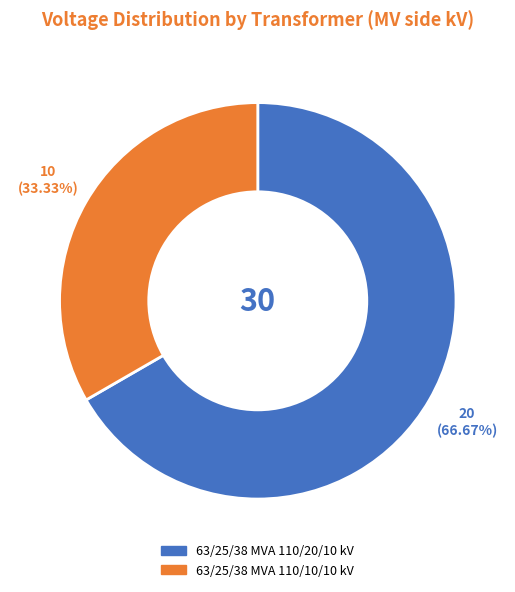

Which category accounts for the majority?

63/25/38 MVA 110/20/10 kV